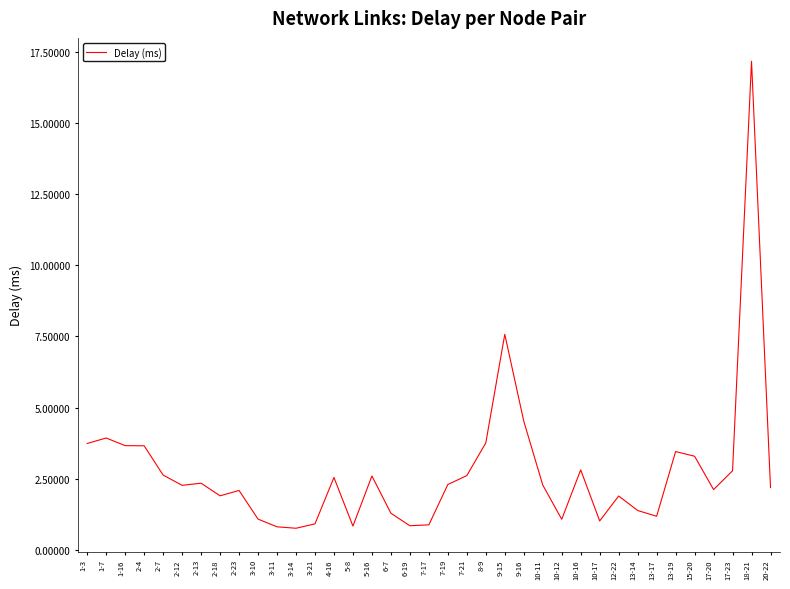

What is the change in value from 5-16 to 13-19?

+0.9